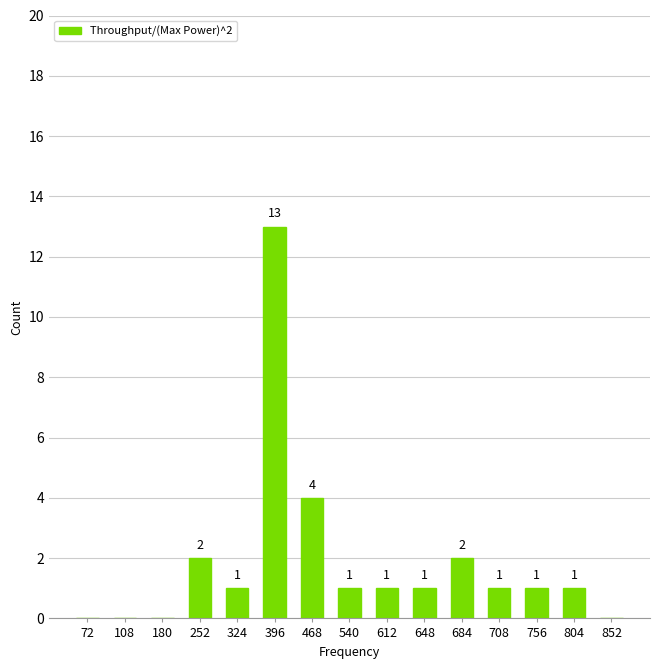

What is the sum of all values?

28